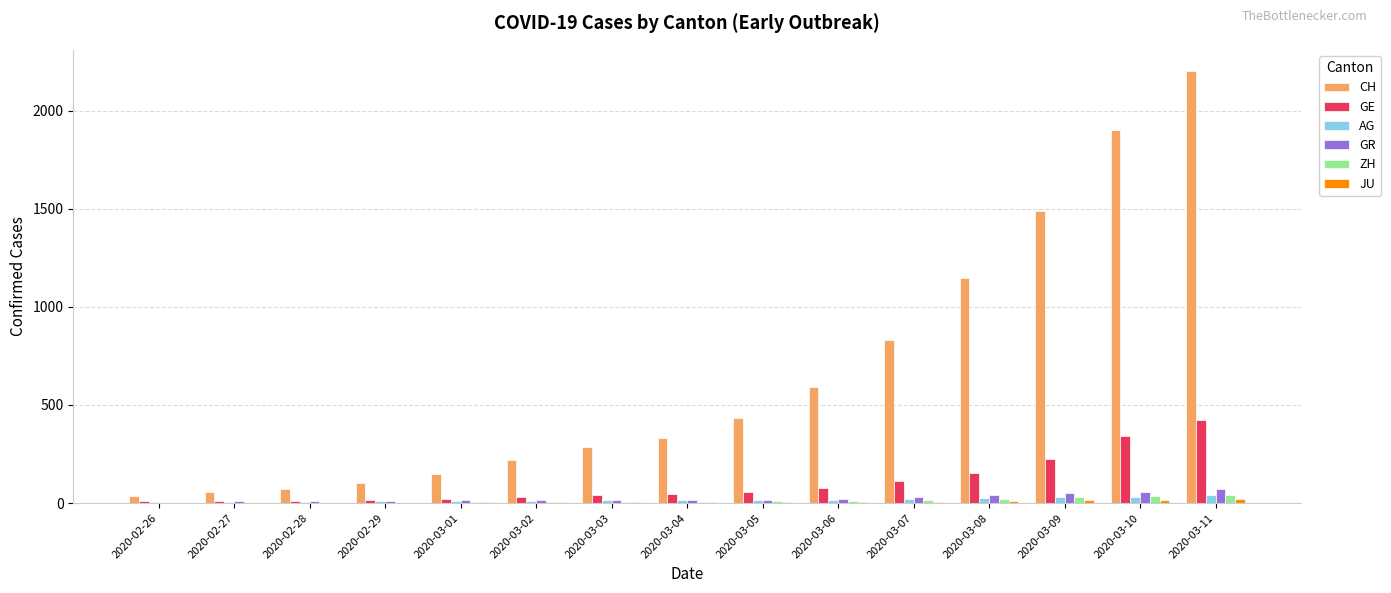

Is the value of CH at 2020-03-07 greater than the value of ZH at 2020-03-07?

Yes